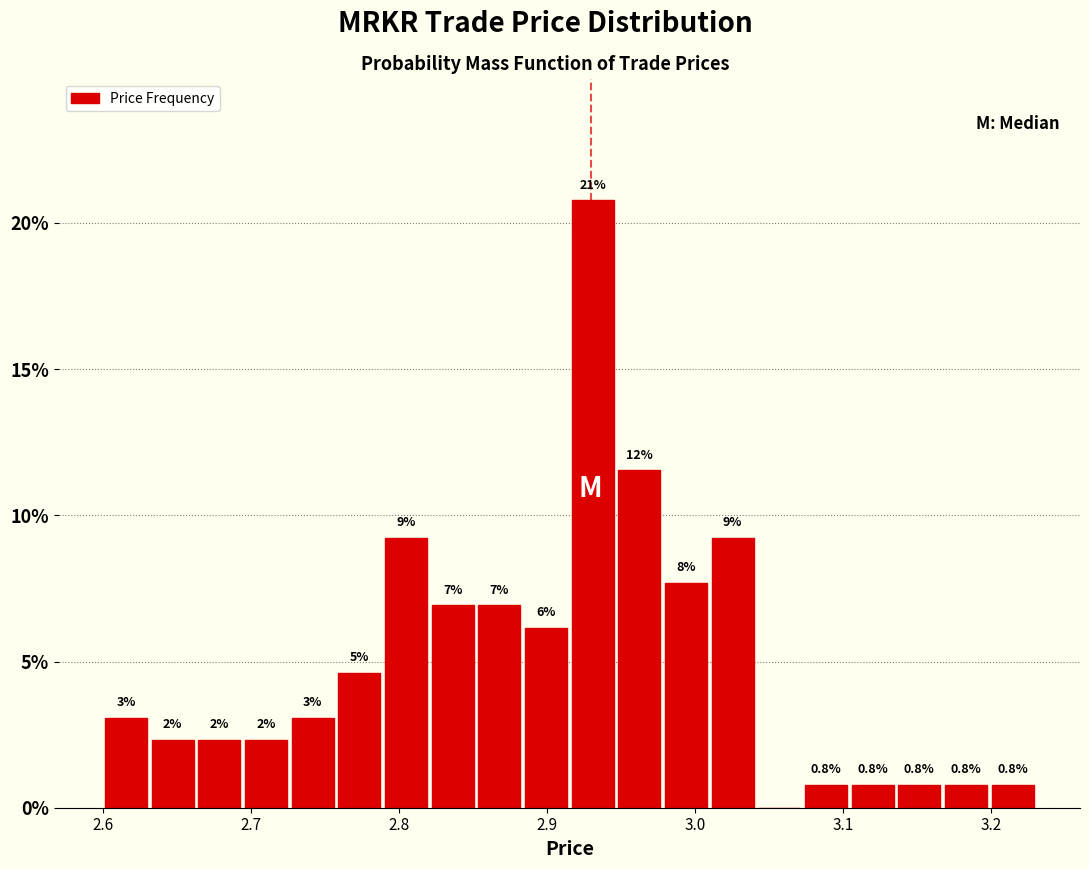

Read against the x-axis, roughly where is the centre of the tallest bar?

2.93